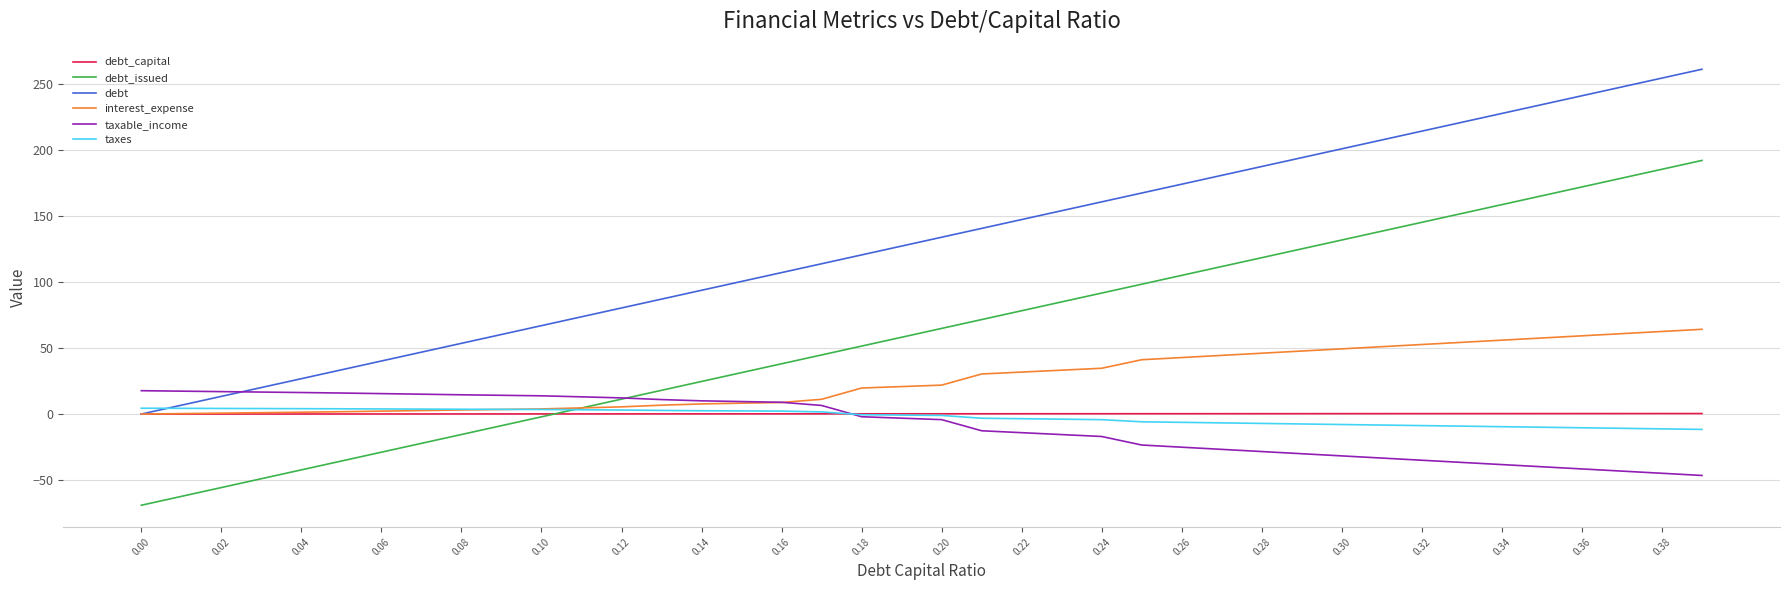

How many lines are shown in the chart?

6